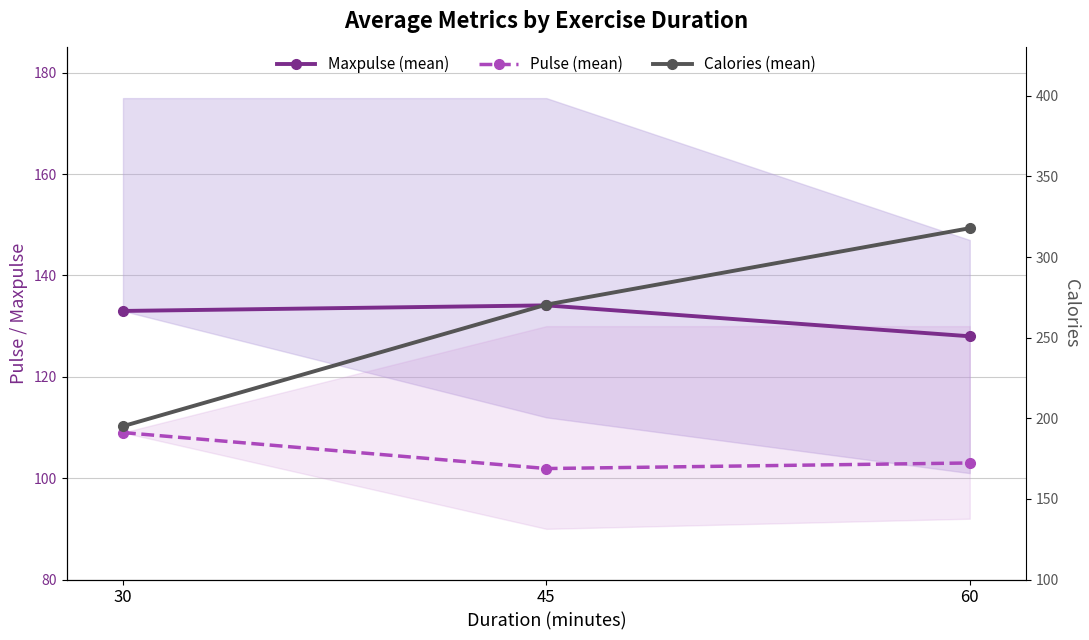

At which category is the sum across all series the highest?

60